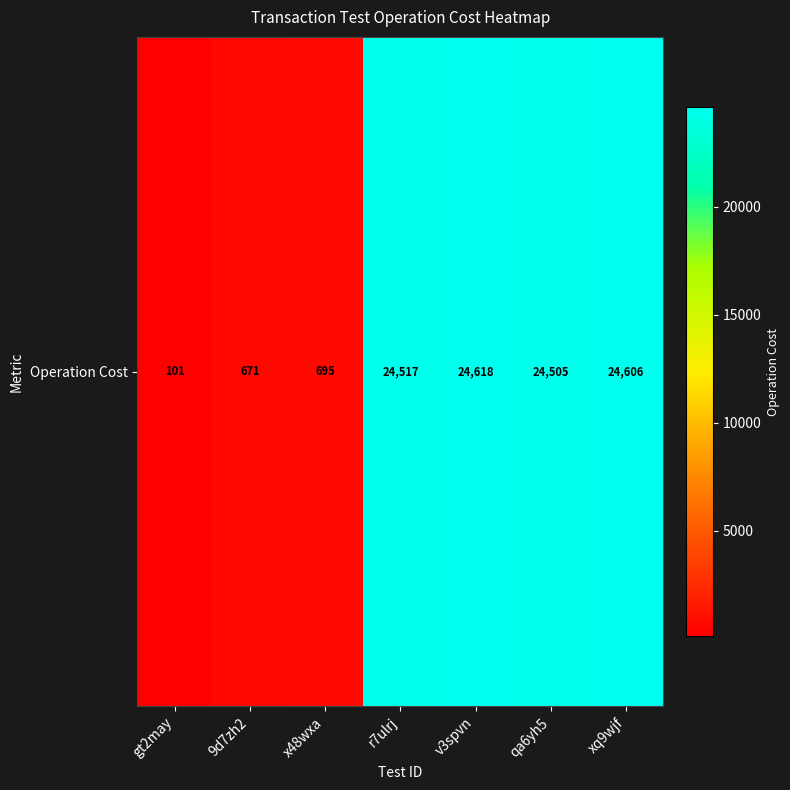

What is the difference between the maximum and minimum values?

24517